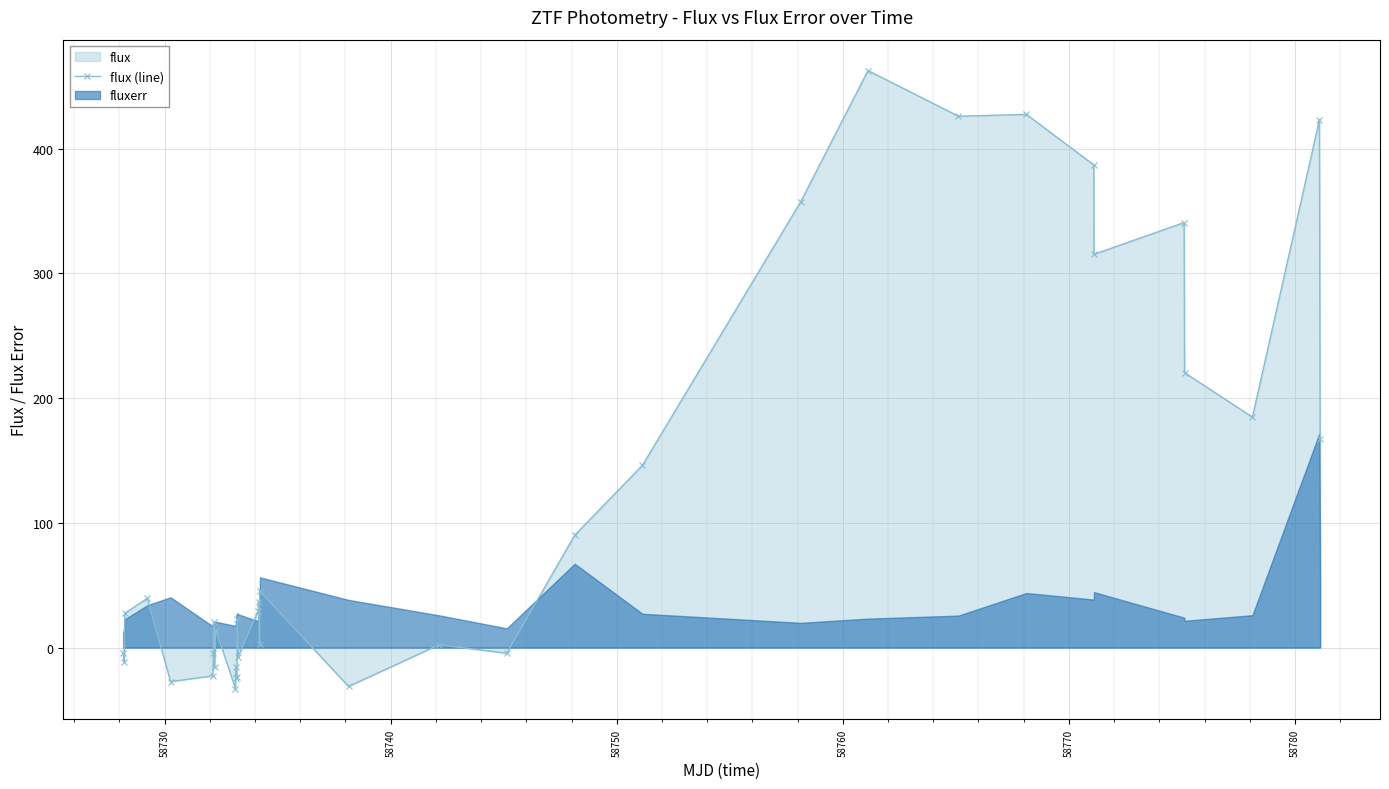

What is the value of the flux (line) point at the 11th from the left?

-32.9